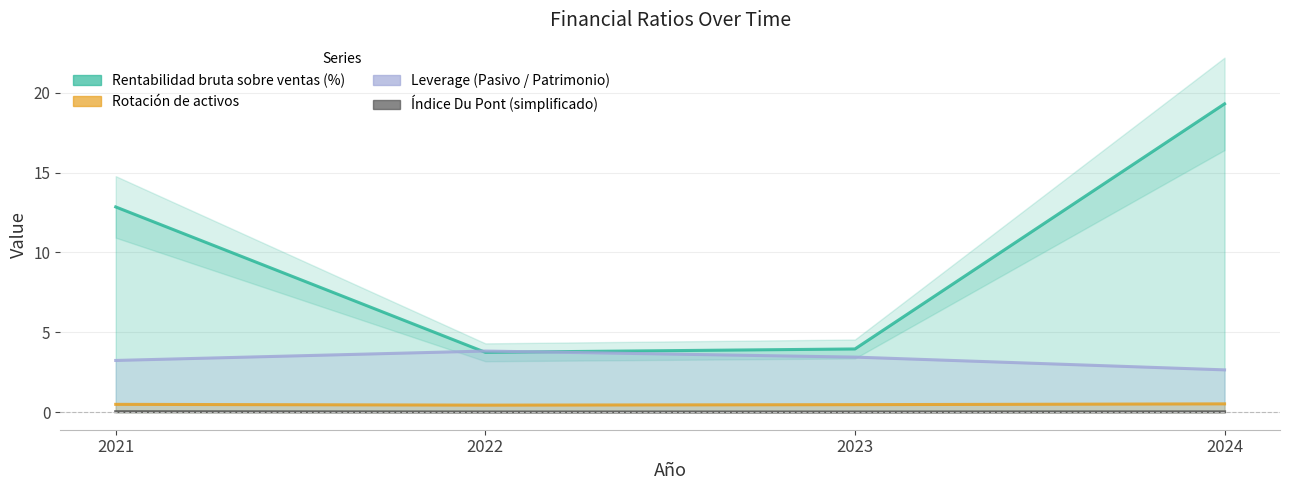

At how many categories does at least one series exceed 7?

2